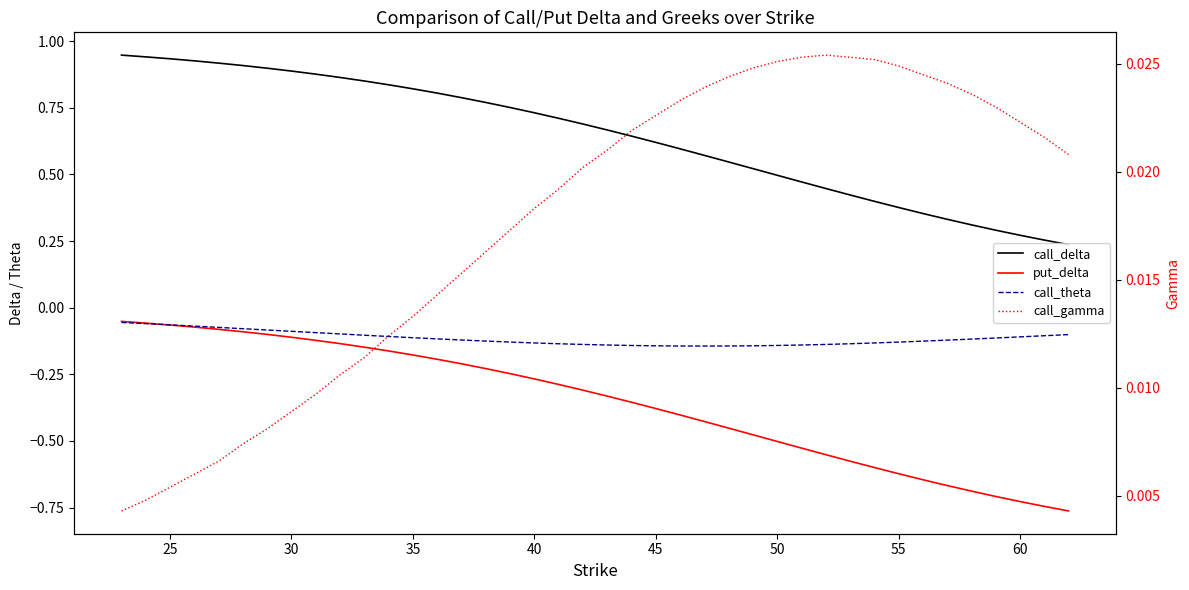

True or false: put_delta and call_gamma intersect in this chart.

False